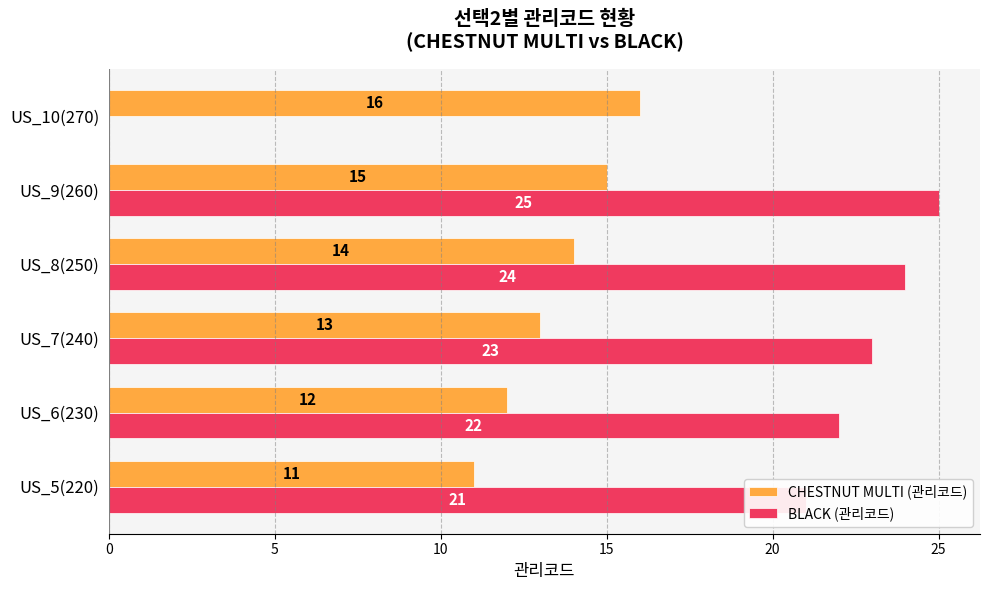

What is the maximum value shown in the chart?

25